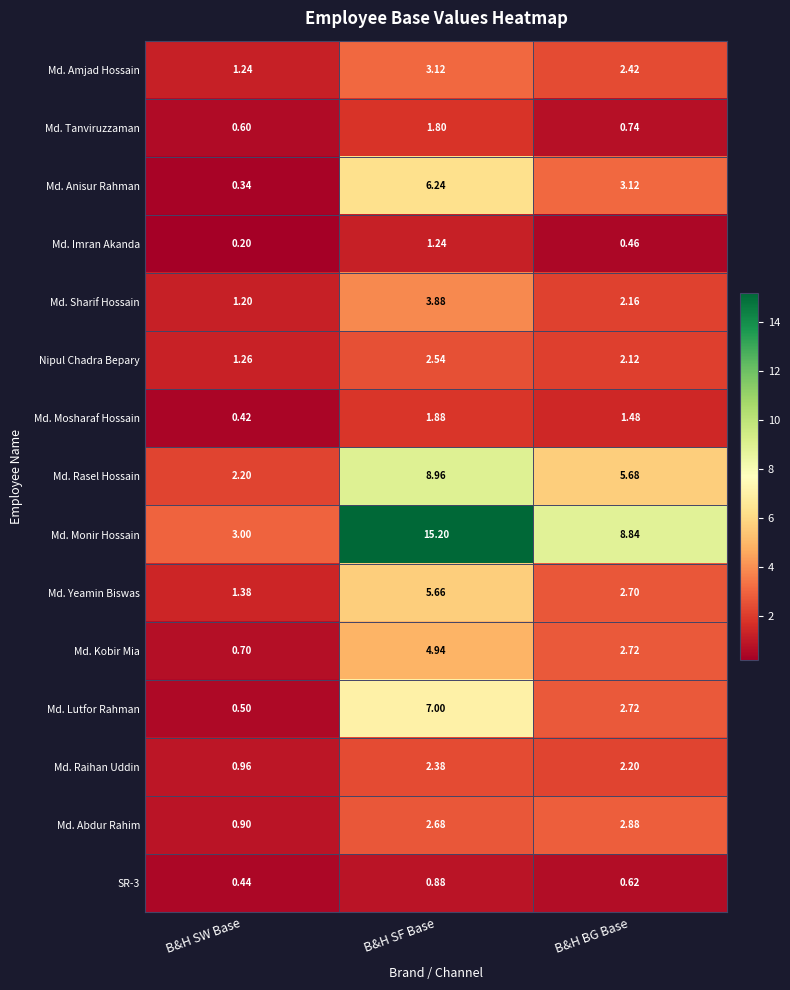

At which label does Md. Amjad Hossain reach its peak?

B&H SF Base